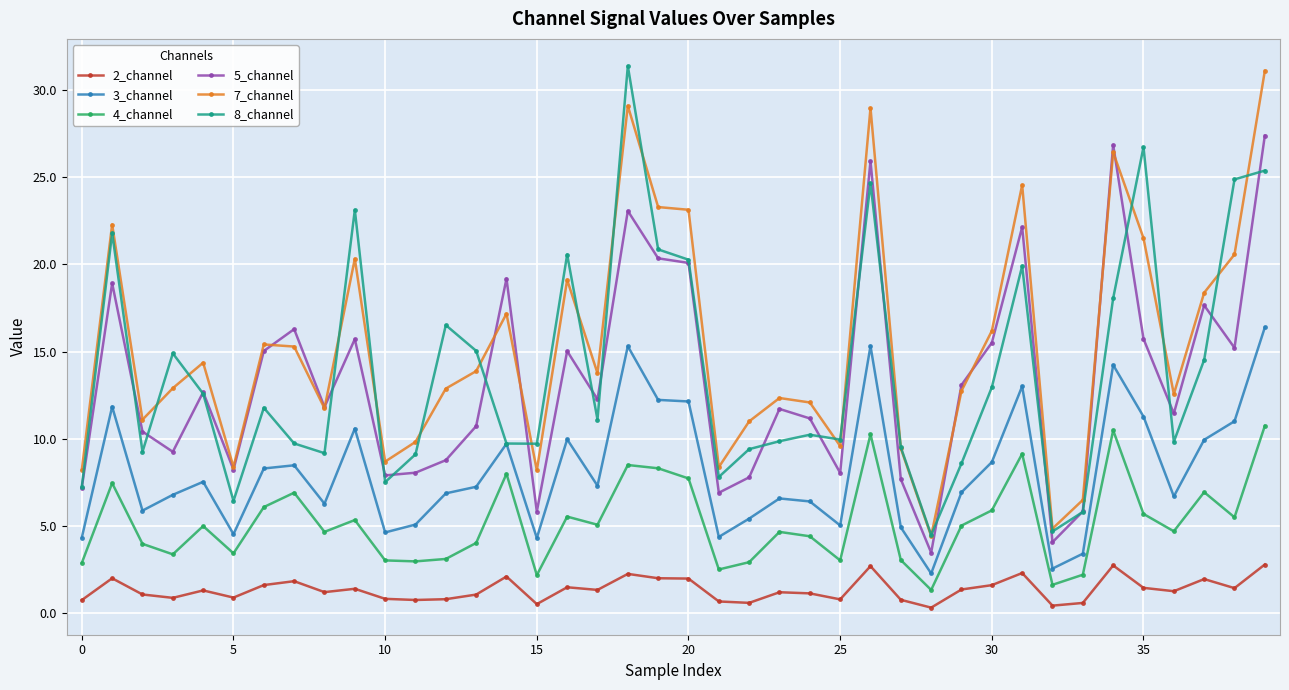

True or false: 4_channel and 2_channel intersect in this chart.

False